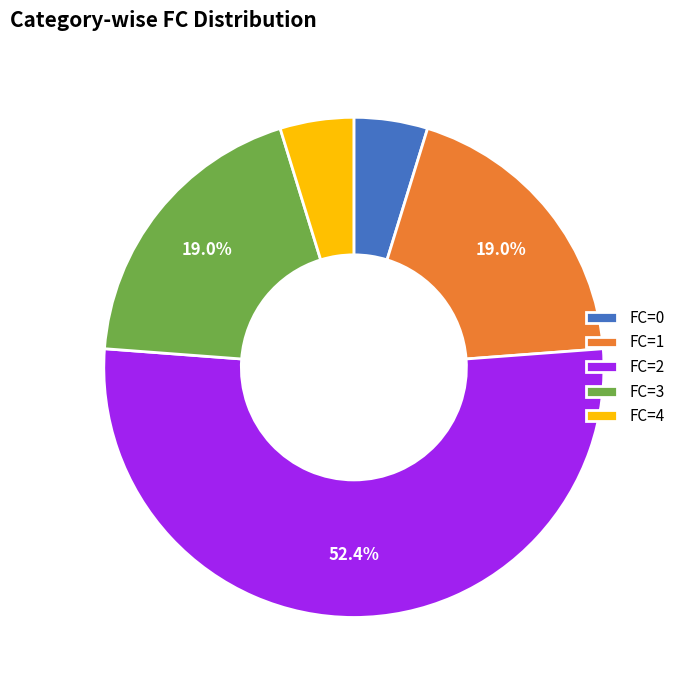

What is the largest slice in the pie chart?

FC=2